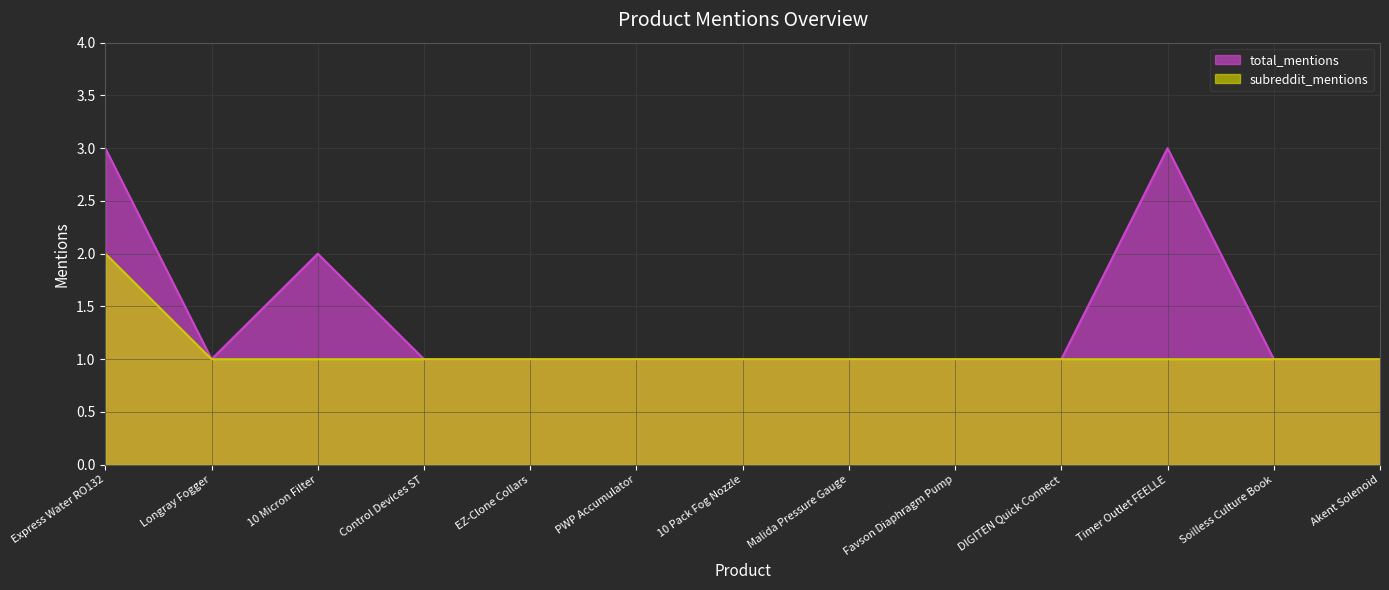

Rank the categories by subreddit_mentions value from highest to lowest.

Express Water RO132, Longray Fogger, 10 Micron Filter, Control Devices ST, EZ-Clone Collars, PWP Accumulator, 10 Pack Fog Nozzle, Malida Pressure Gauge, Favson Diaphragm Pump, DIGITEN Quick Connect, Timer Outlet FEELLE, Soilless Culture Book, Akent Solenoid